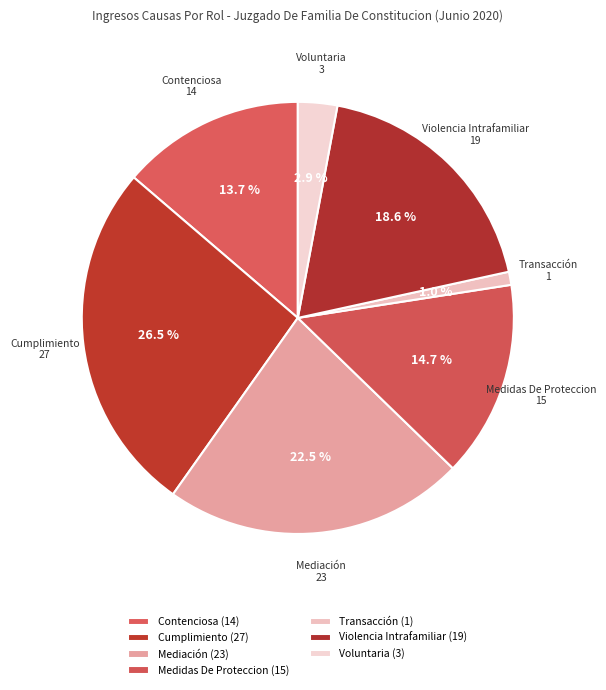

Does Cumplimiento represent more than half of the total?

No